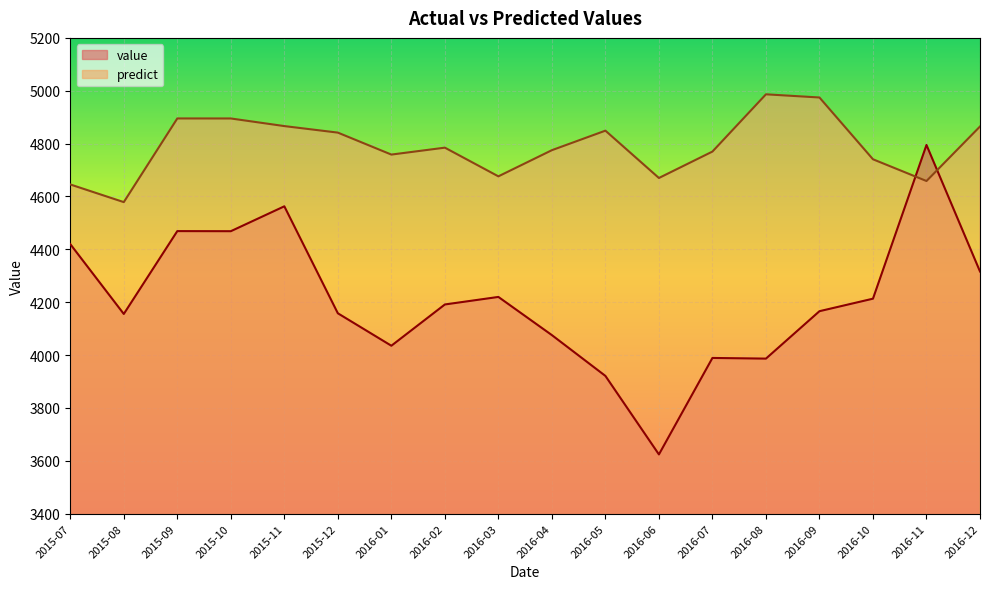

List the series in order of their overall mean, lowest first.

value, predict